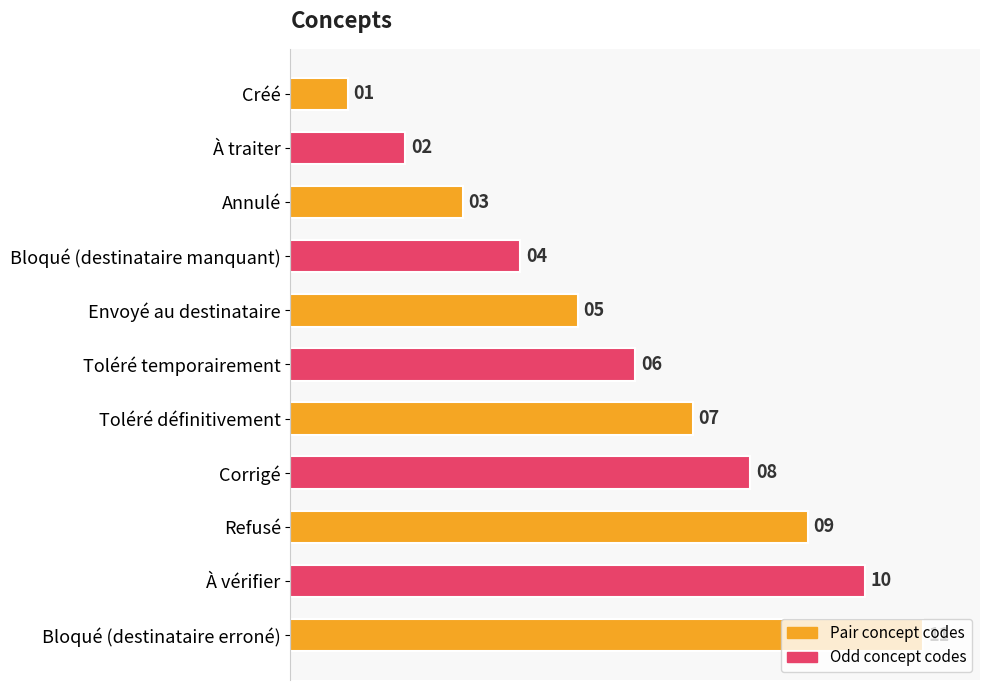

What is the minimum value shown in the chart?

1